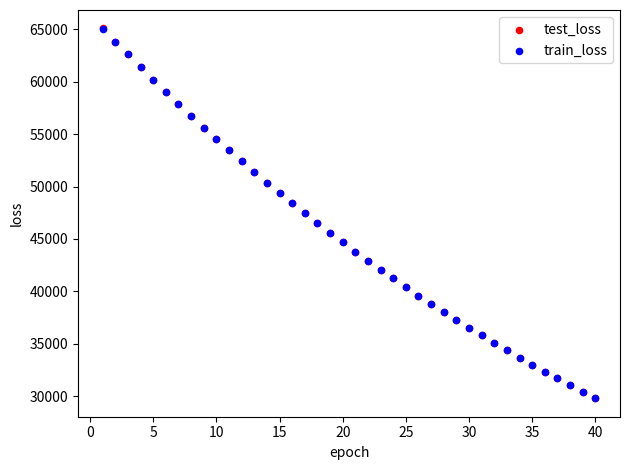

What are all the series names shown in the legend?

test_loss, train_loss